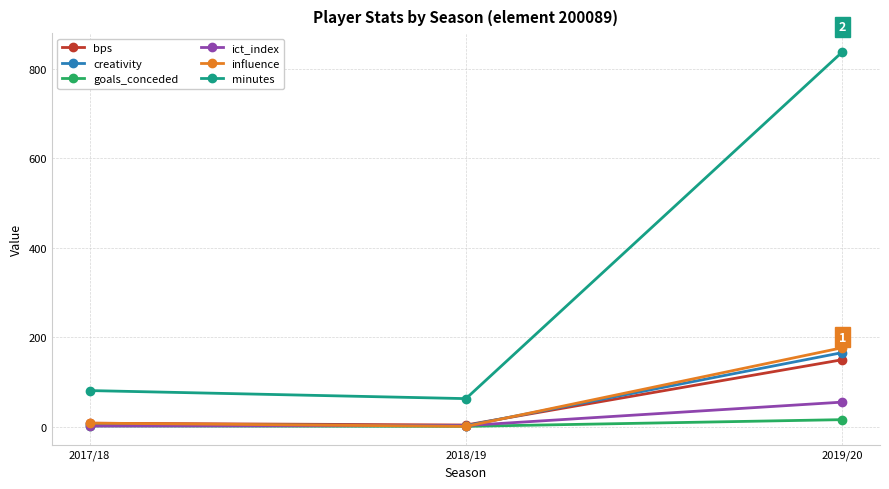

True or false: influence has a value of 250.1 at 2019/20.

False